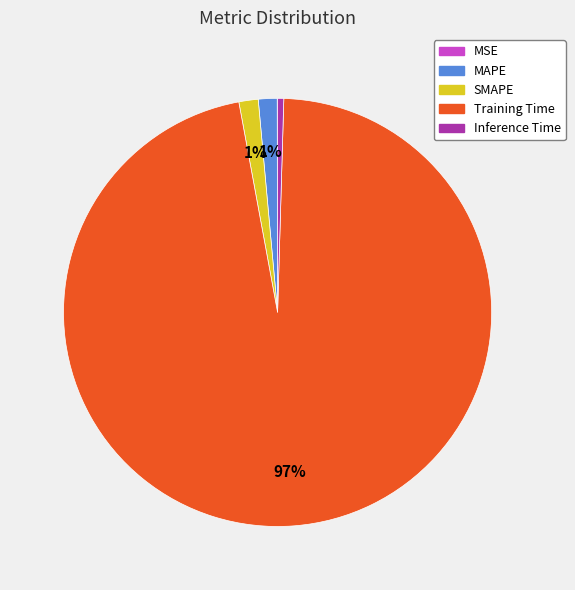

What percentage is the MAPE slice, to the nearest percent?

1%